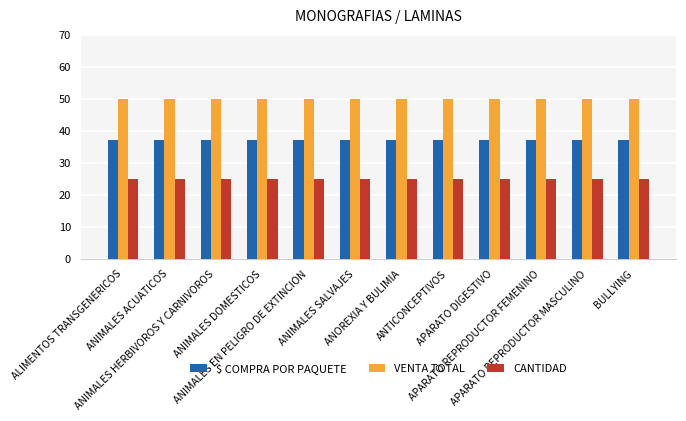

What is the smallest value displayed?

25.0